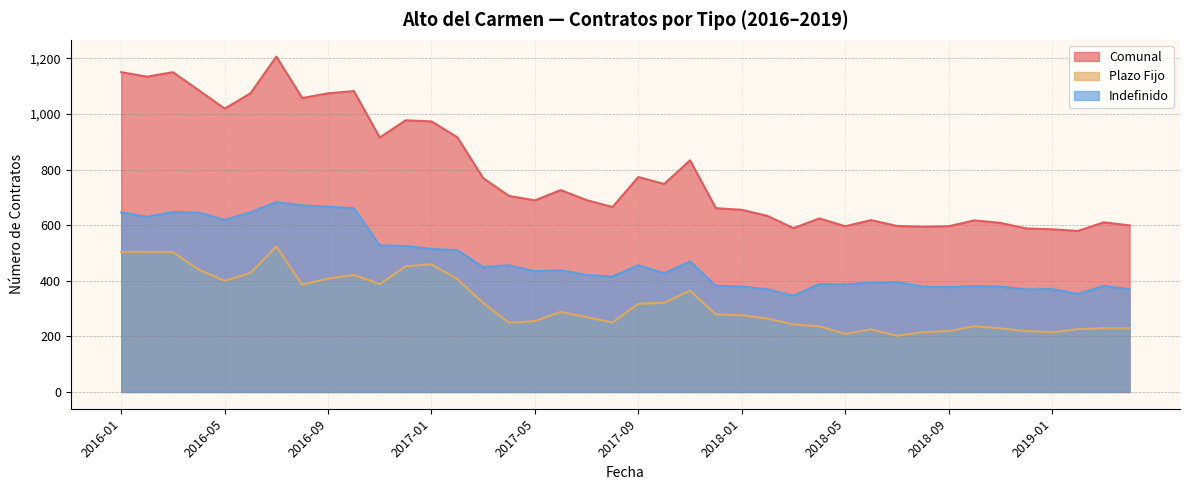

The Comunal series shows 964 at 2018-03. True or false?

False